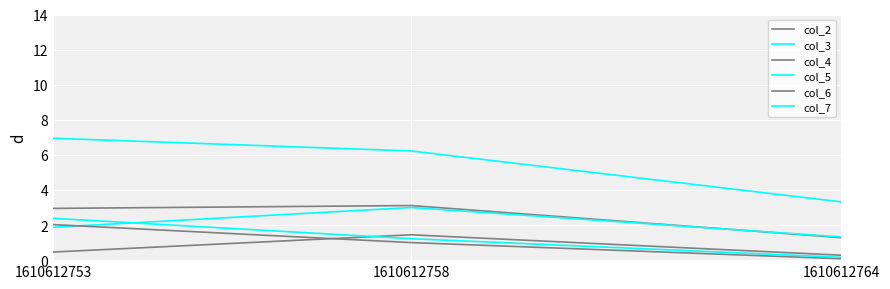

What is the greatest value displayed?

6.9